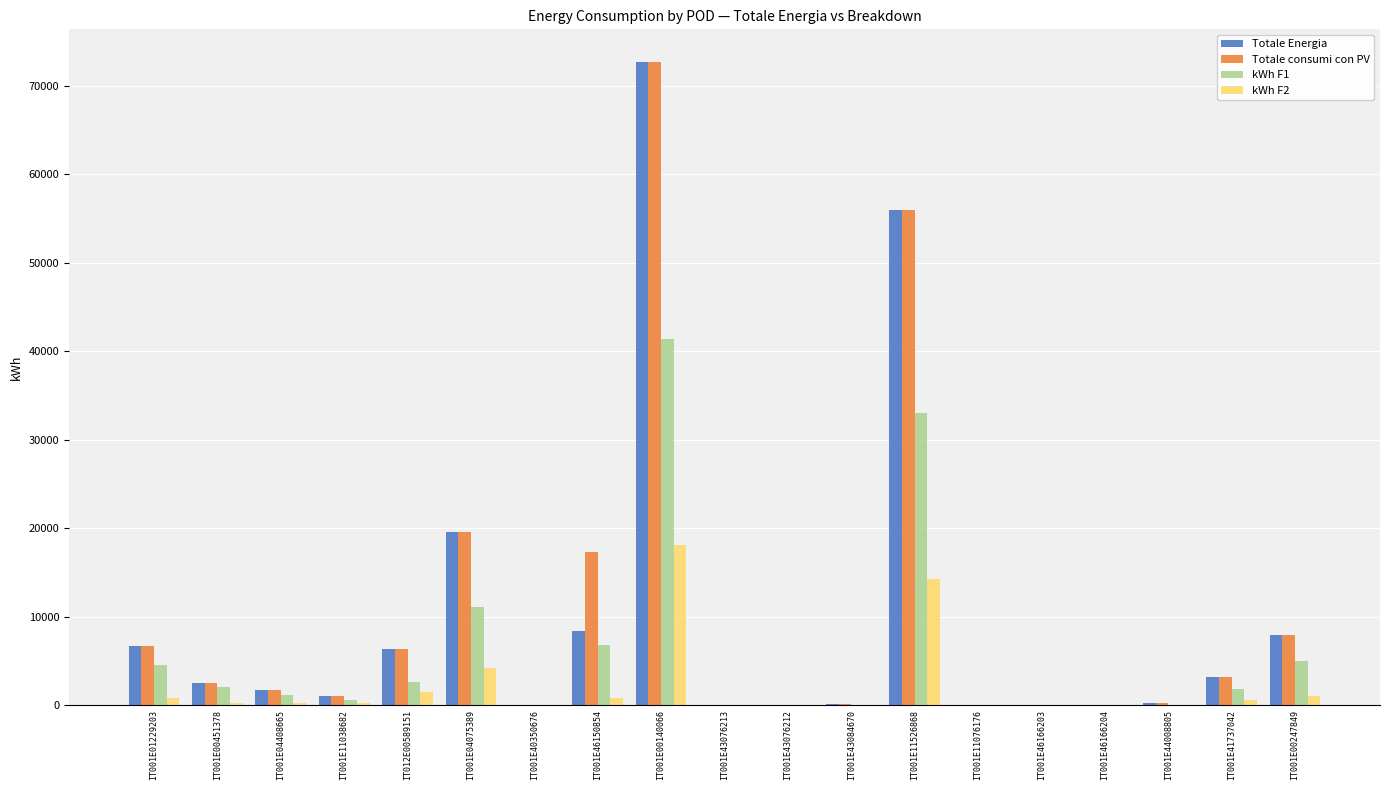

At which category is the sum across all series the highest?

IT001E00140066